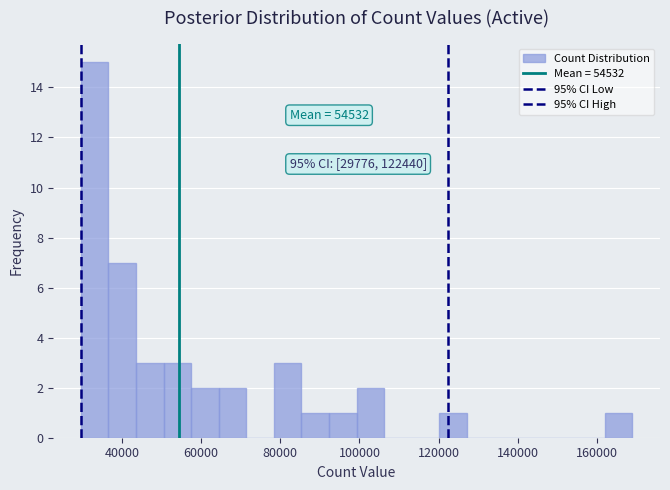

Read against the x-axis, roughly where is the centre of the tallest bar?

34000